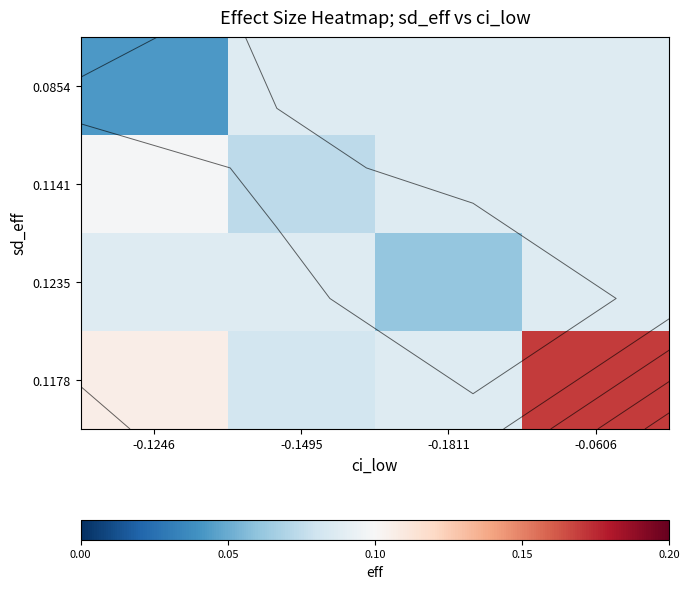

Count the number of data series in this chart.

4